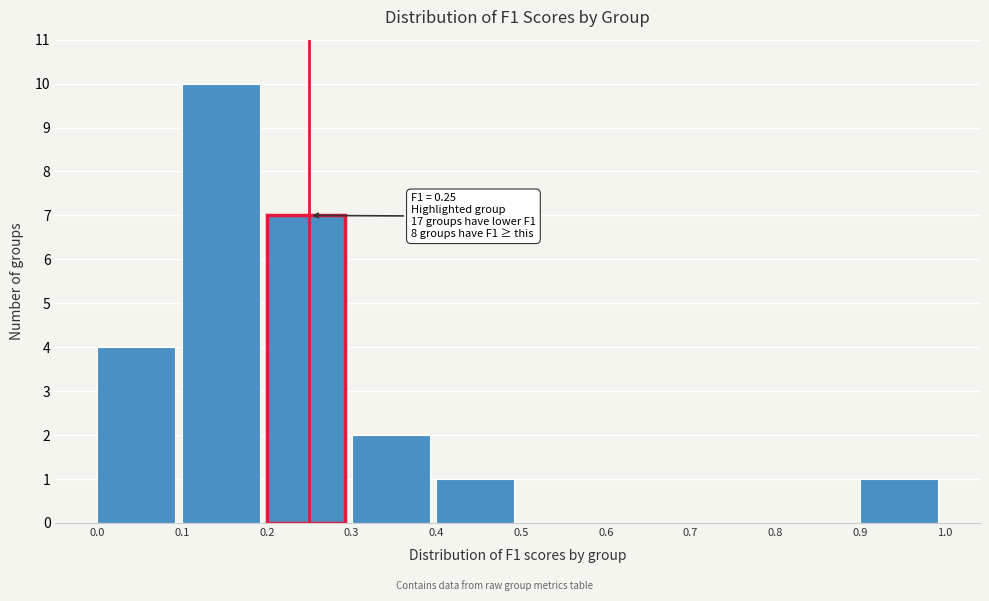

Over which range of the x-axis is the bar tallest?

0.1 to 0.2